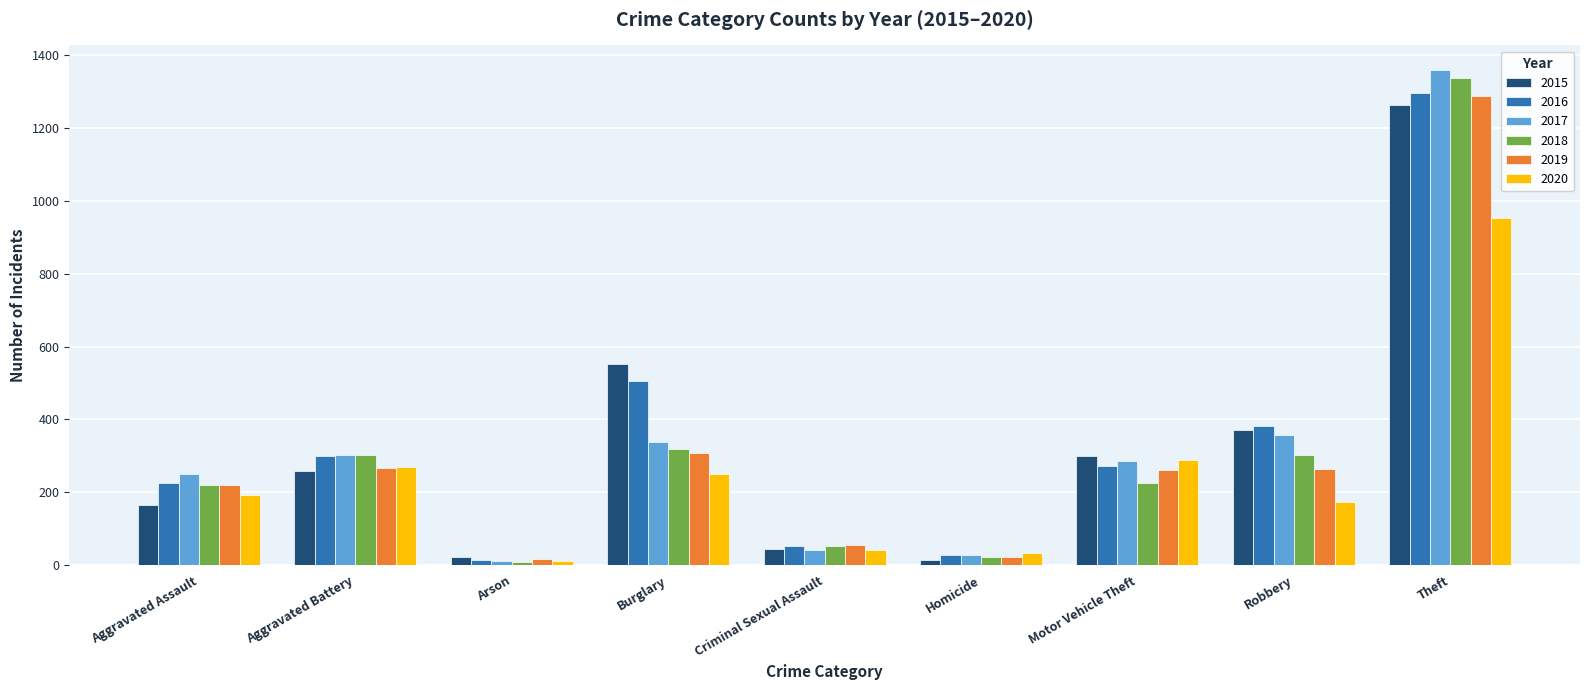

What is the difference between the maximum and minimum values in the 2017 series?

1347